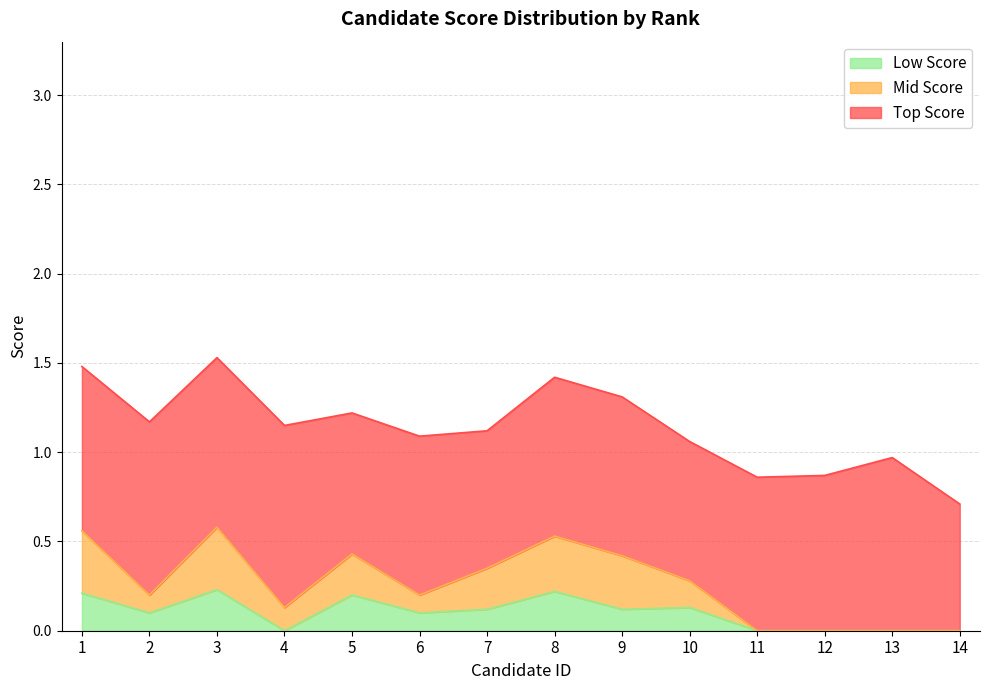

The Low Score series shows 0.1 at 9. True or false?

True